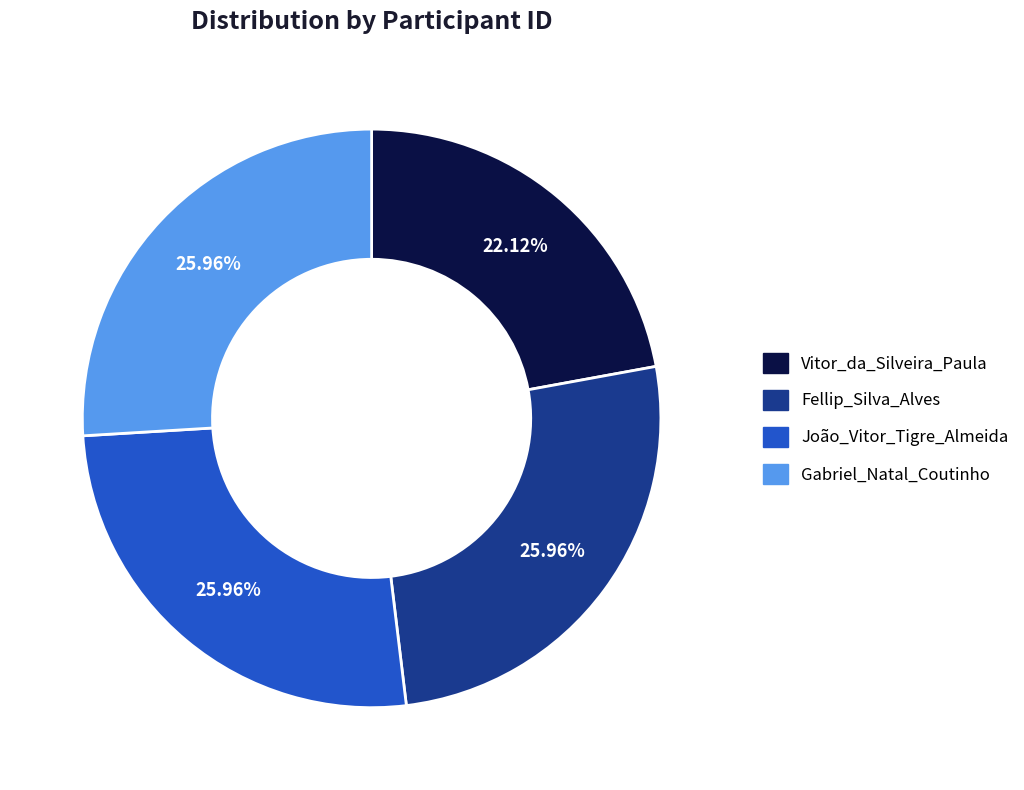

Does any single category account for the majority?

No